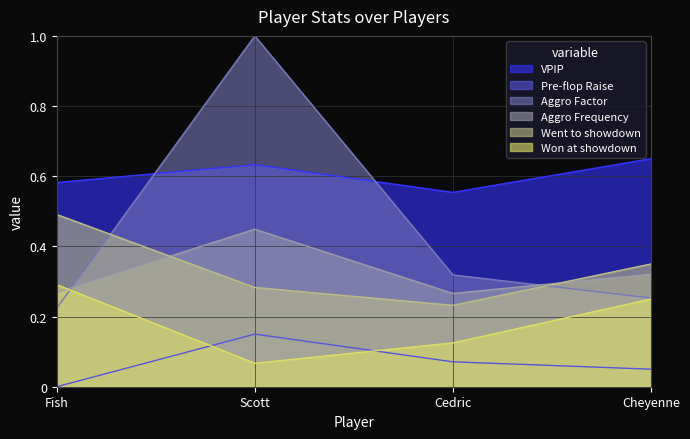

The value of Won at showdown at Cheyenne is 0.1. True or false?

False